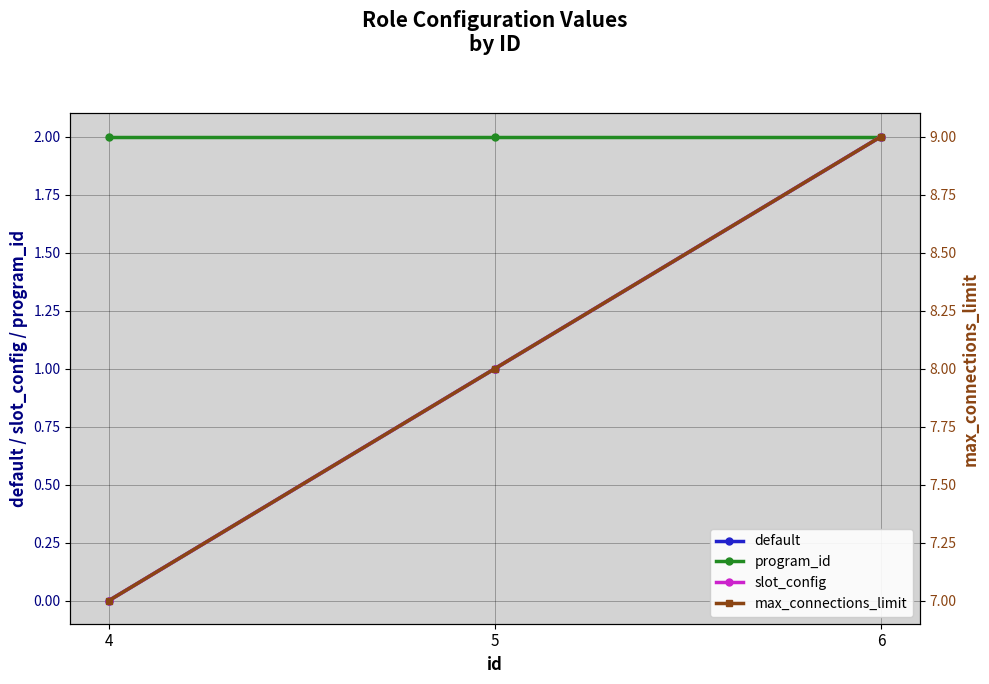

What is the greatest value displayed?

9